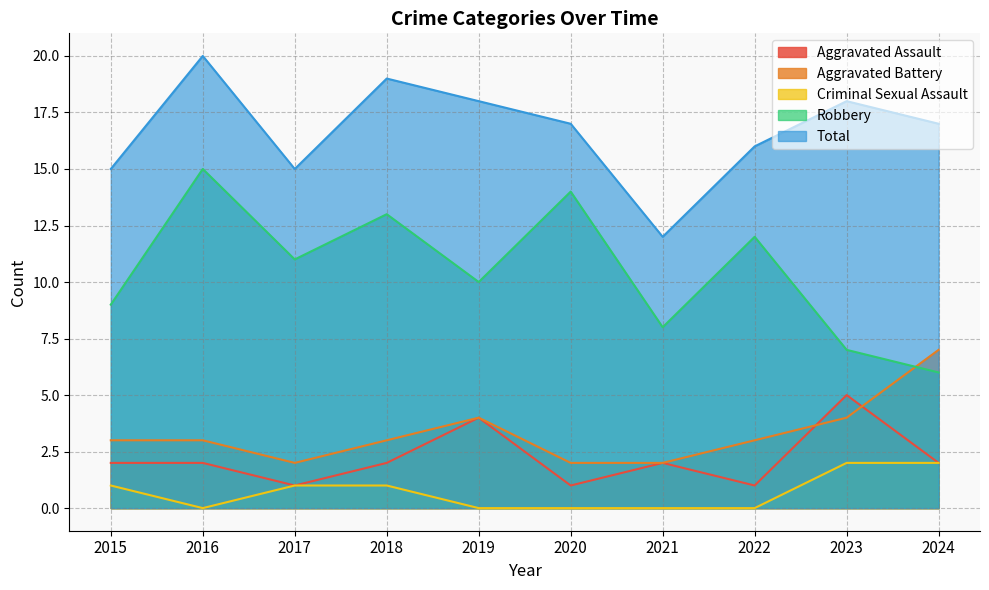

True or false: Aggravated Battery has a value of 7 at 2024.

True